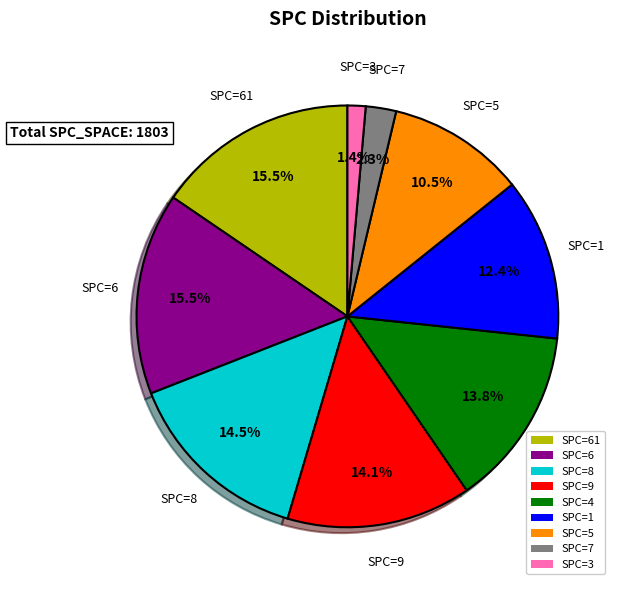

To the nearest percent, what is the average slice percentage?

11%